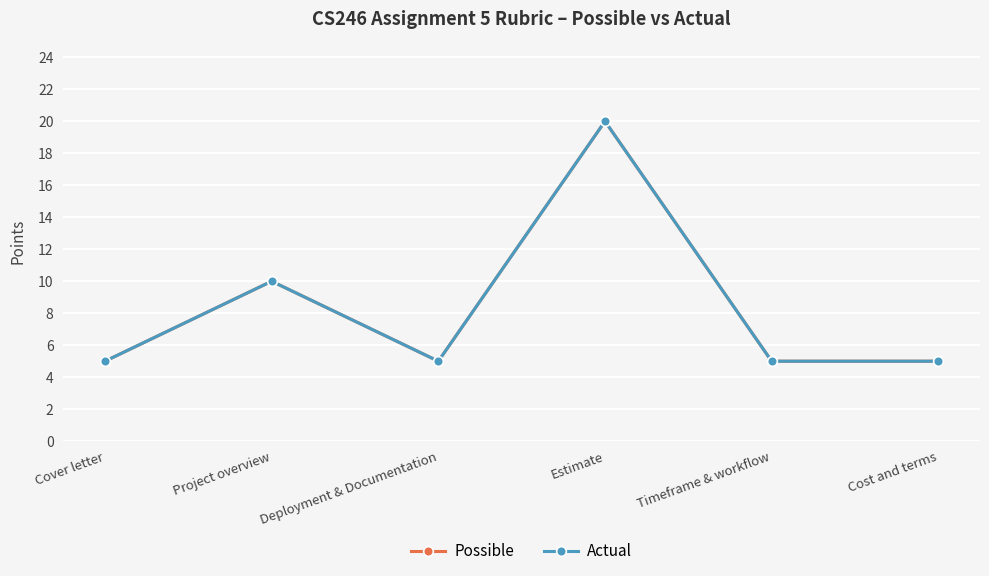

Where is the first local maximum for Possible?

Project overview